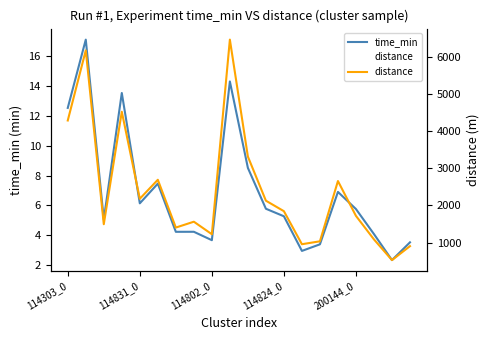

At which category does the chart reach its minimum across all series?

18